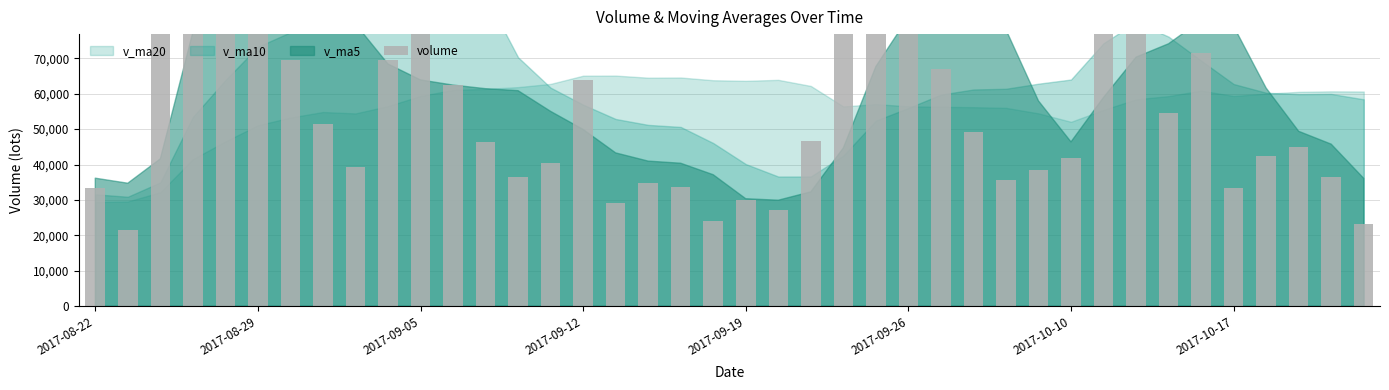

What is the average value?

62216.0